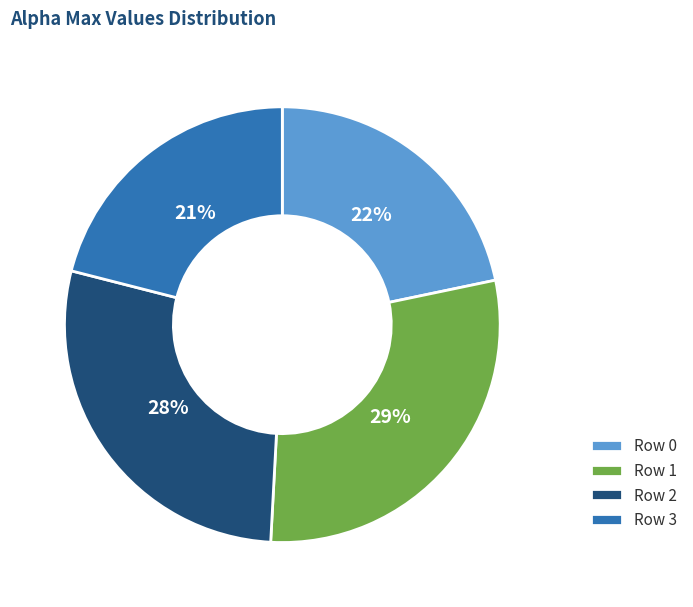

Count the number of slices in the pie.

4